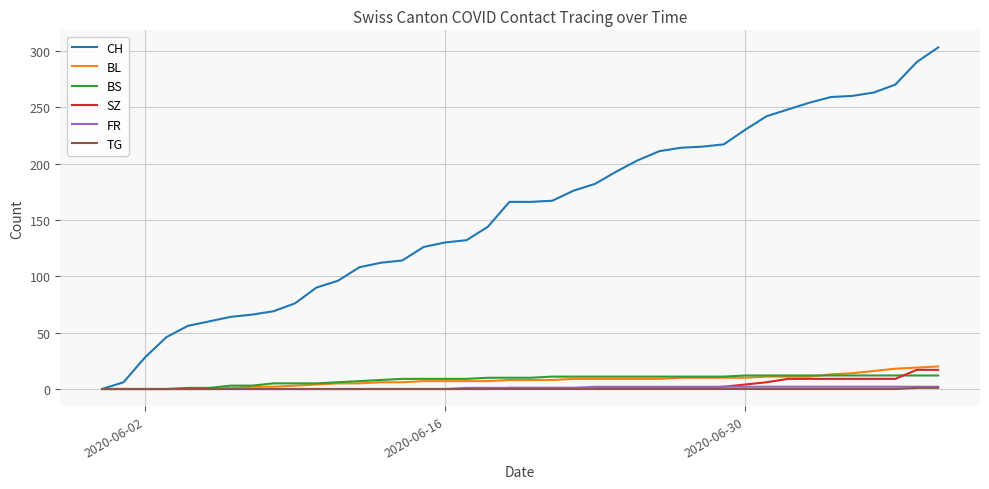

Which series has the widest spread of values?

CH